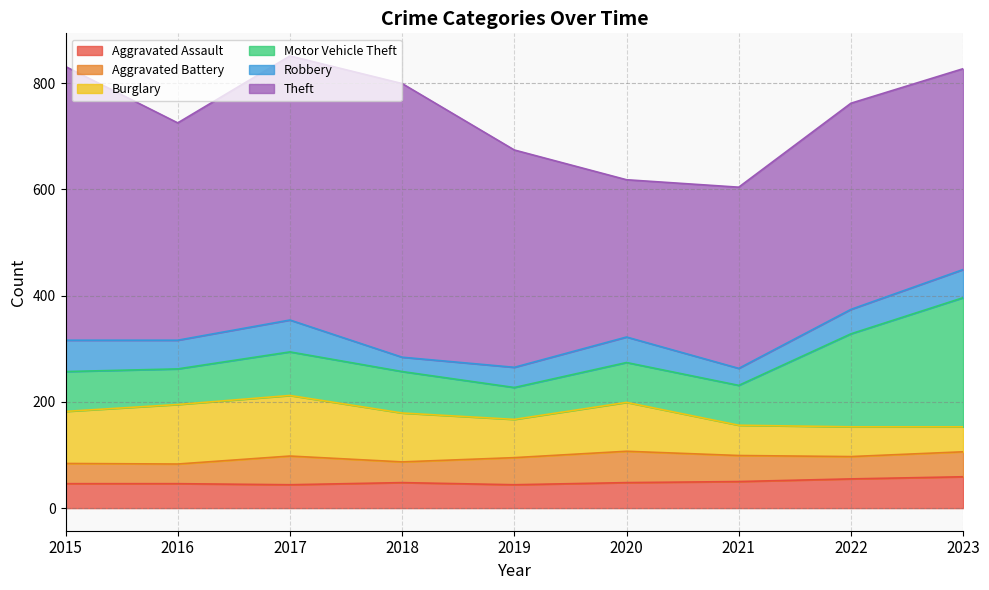

Is it true that Robbery equals 59 at 2015?

True